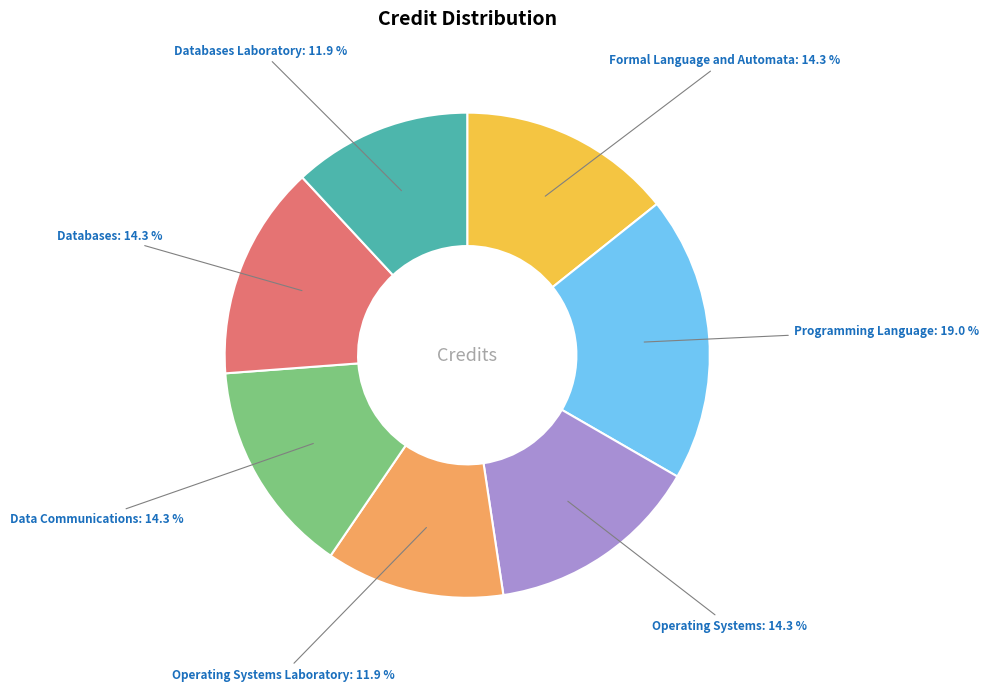

To the nearest percent, what is the difference between the Databases and Operating Systems Laboratory slice percentages?

2%